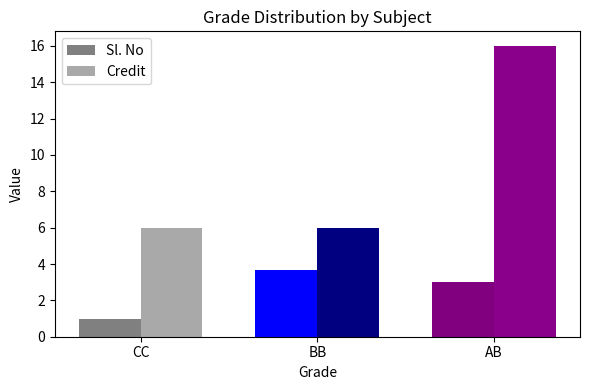

How many groups of bars are there?

3